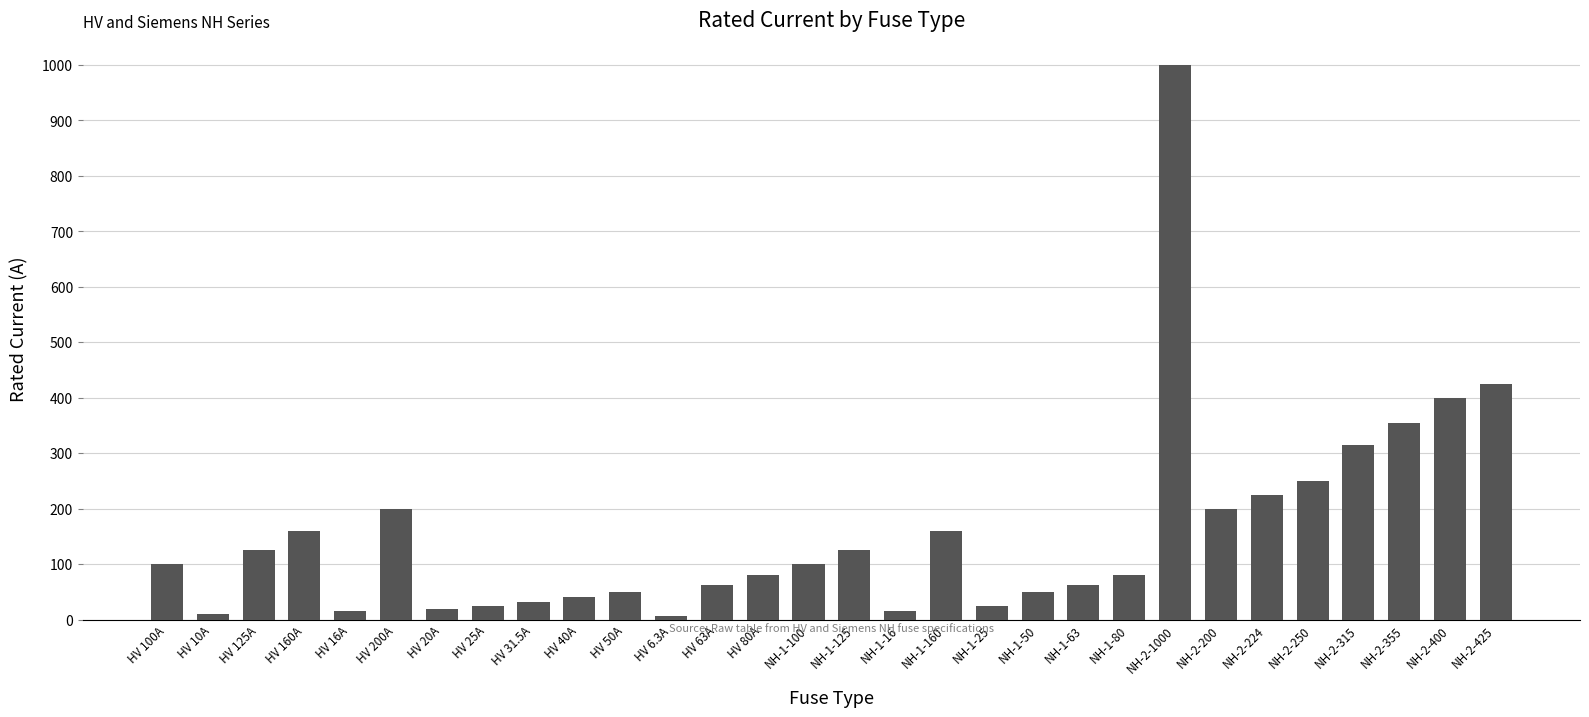

True or false: the data shows 125.0 at HV 125A.

True